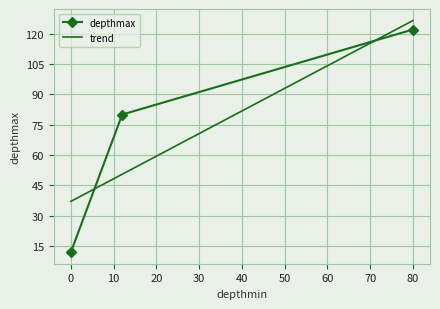

Which category has the highest value across all series?

80